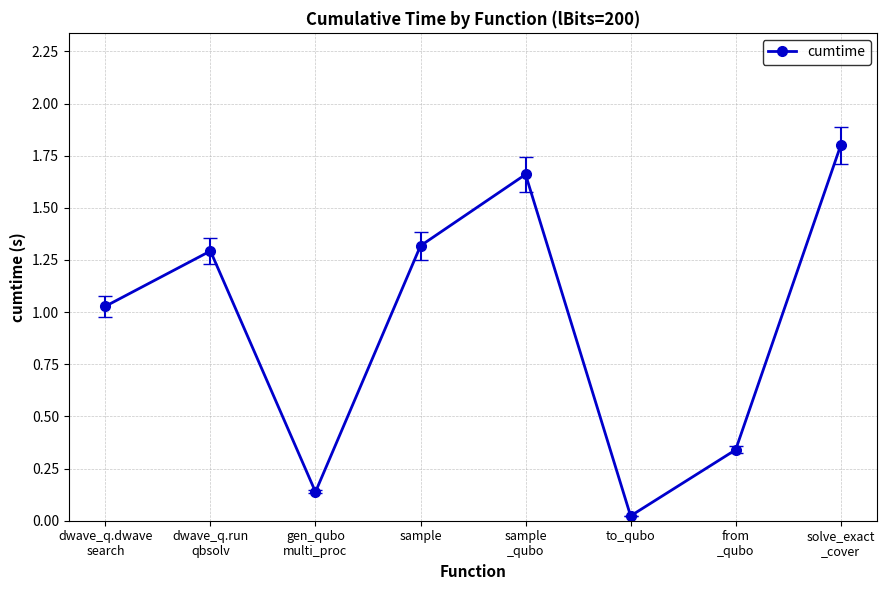

Where does the data first go above 1?

dwave_q.dwave
search